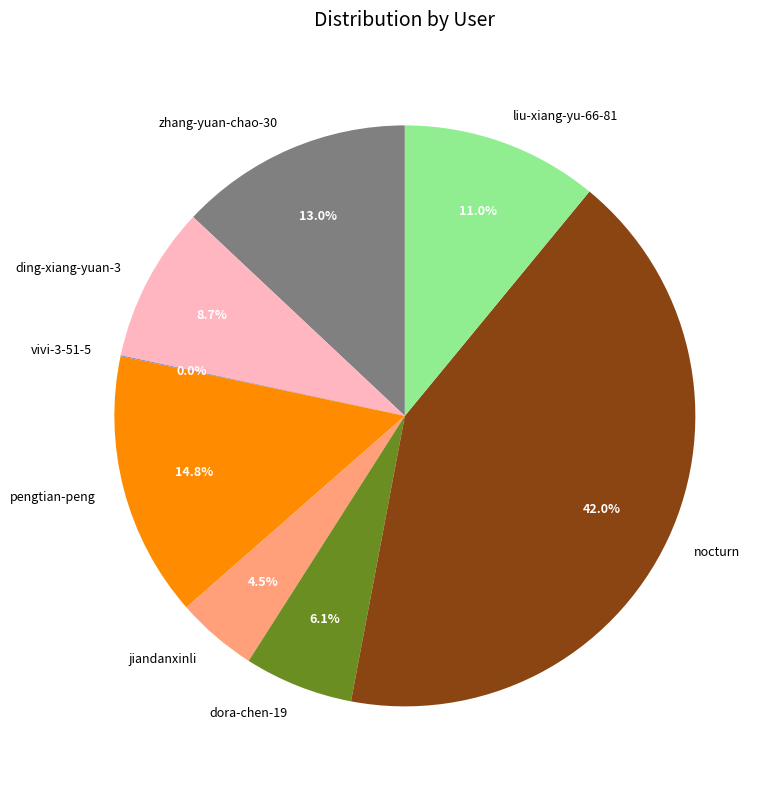

What is the ratio of the value at jiandanxinli to the value at pengtian-peng?

0.3